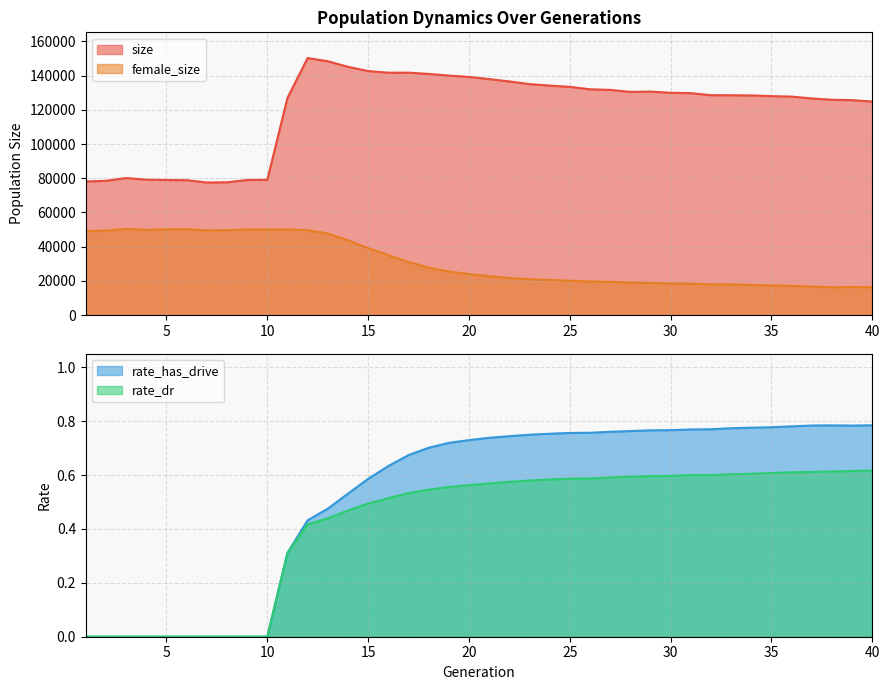

How many lines are shown in the chart?

4